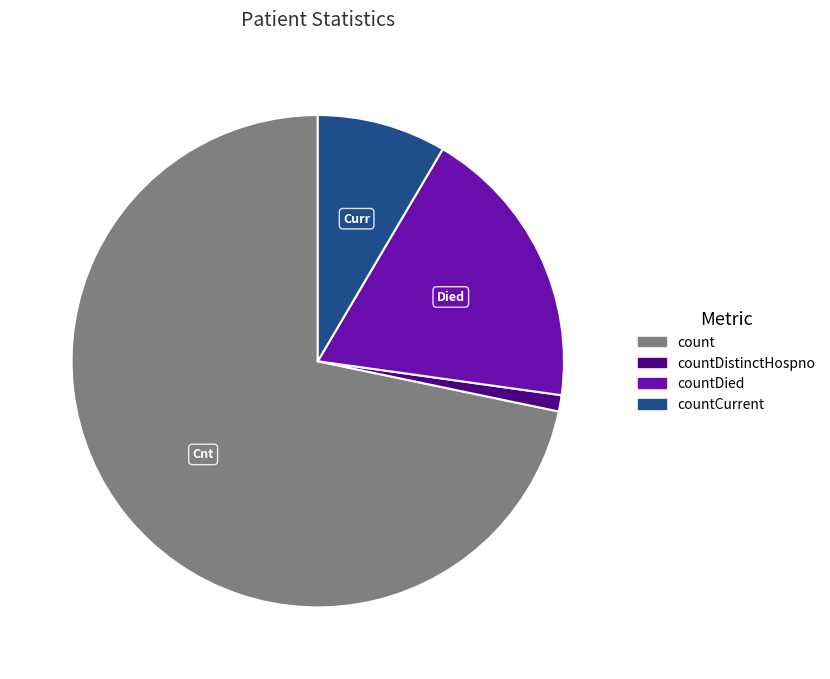

Does any single category account for the majority?

Yes